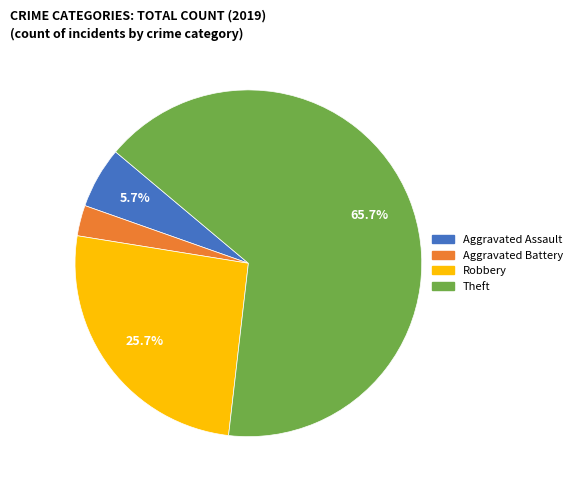

To the nearest percent, what percentage of the pie is Aggravated Battery?

3%